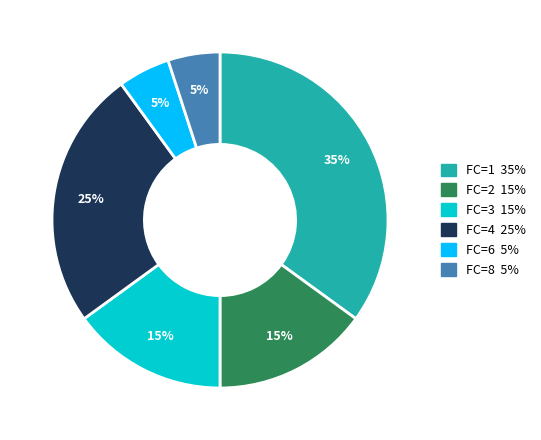

To the nearest percent, what is the average slice percentage?

17%